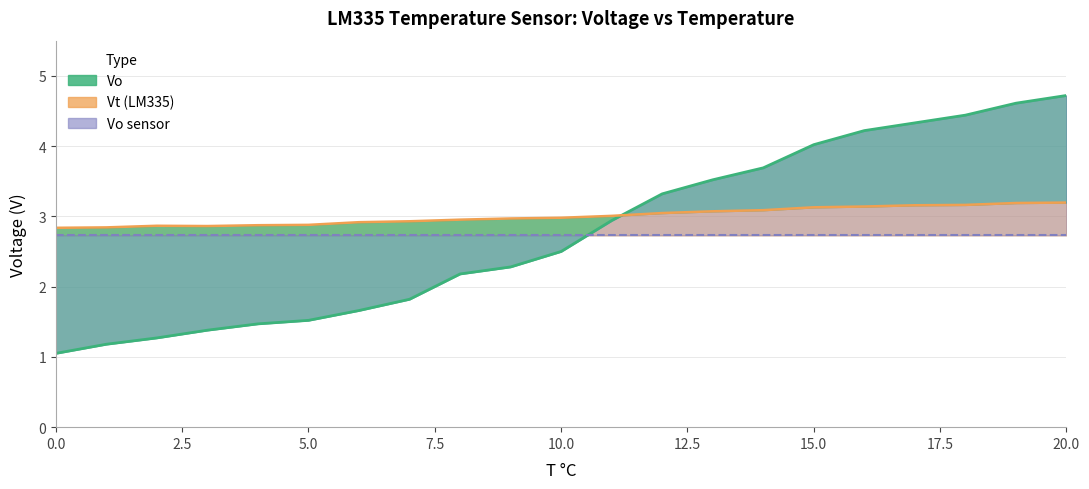

True or false: Vo has a value of 7.2 at 18.

False